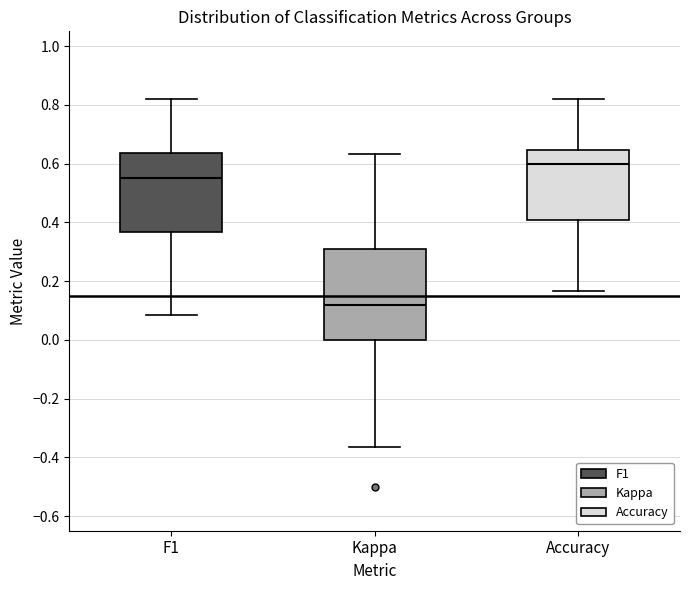

Which box is the tallest, from its lower edge to its upper edge?

Kappa